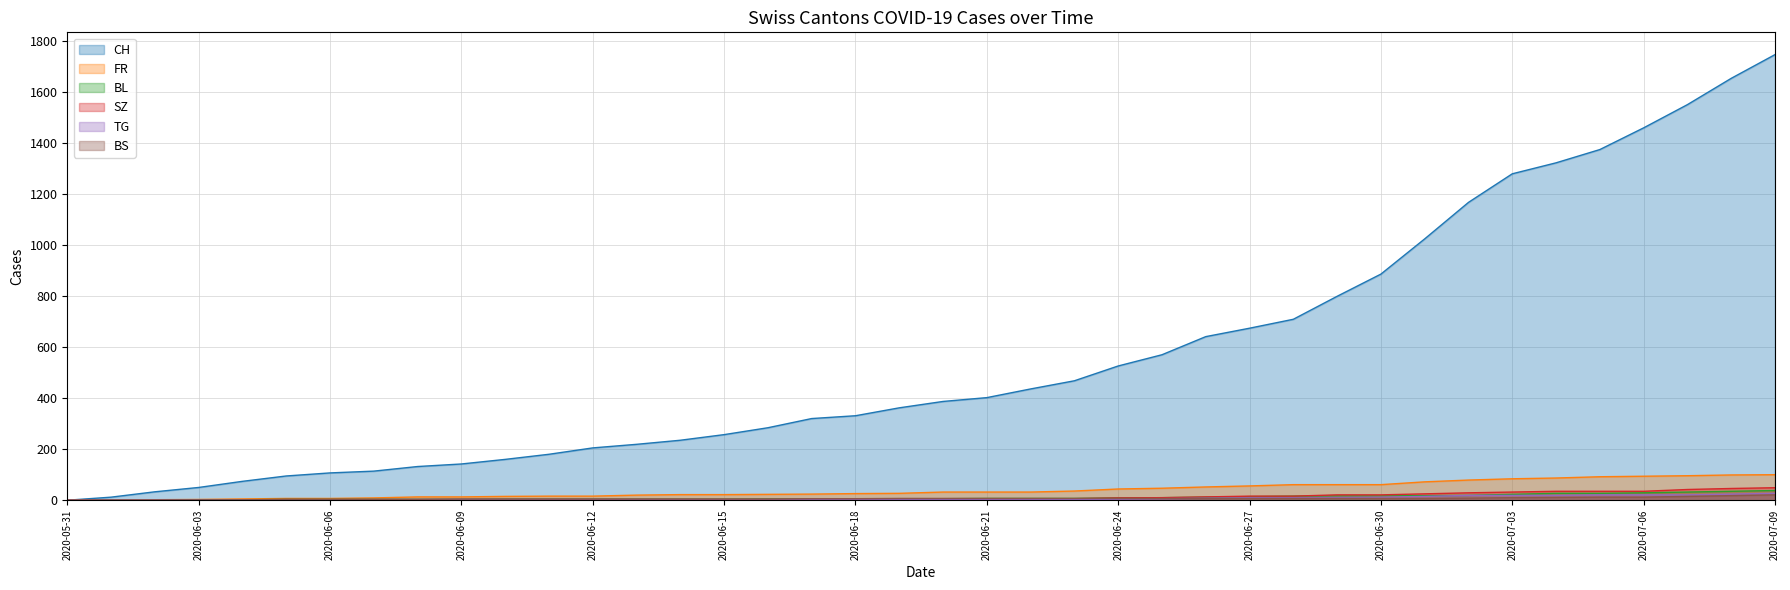

At how many categories does at least one series exceed 836?

10